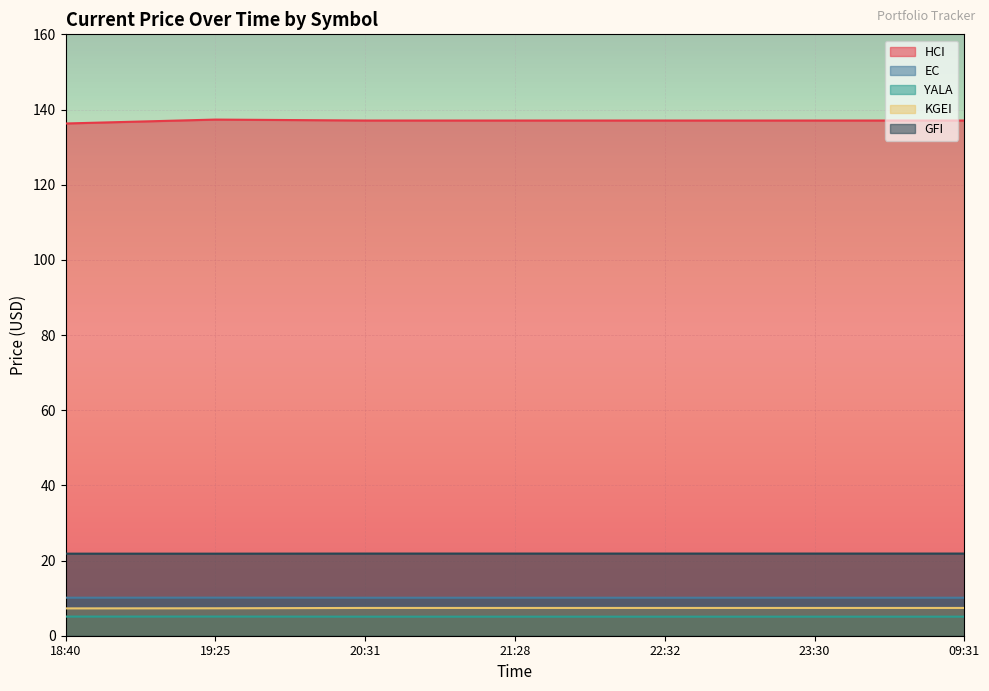

True or false: EC has more than 1 interior local peaks.

False